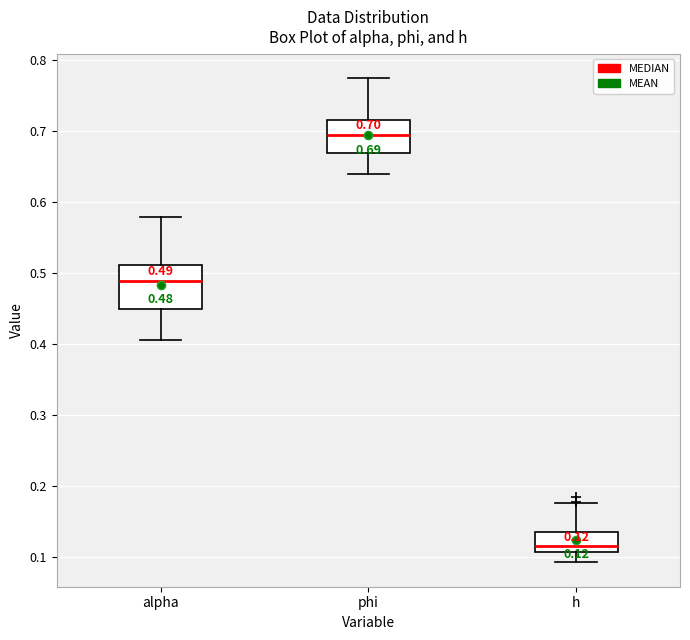

Comparing the boxes themselves (not the whiskers), which one is the tallest?

alpha